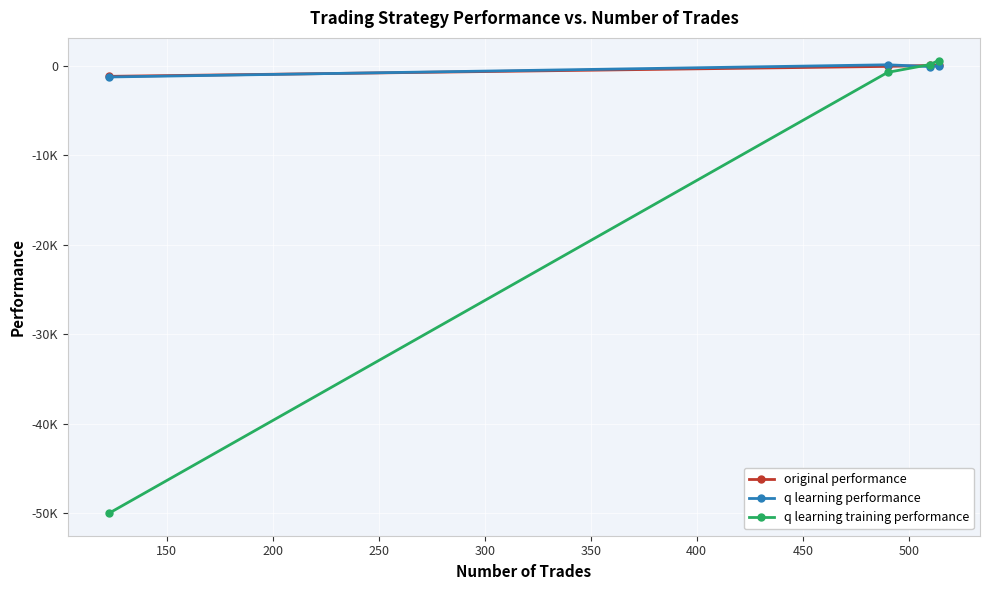

What is the average value of the original performance series?

-270.0